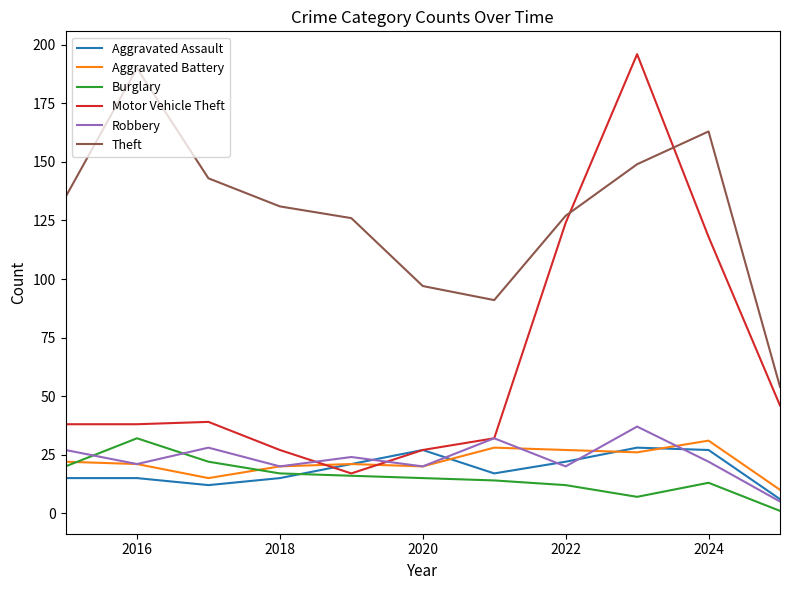

Which series has the largest total across all categories?

Theft